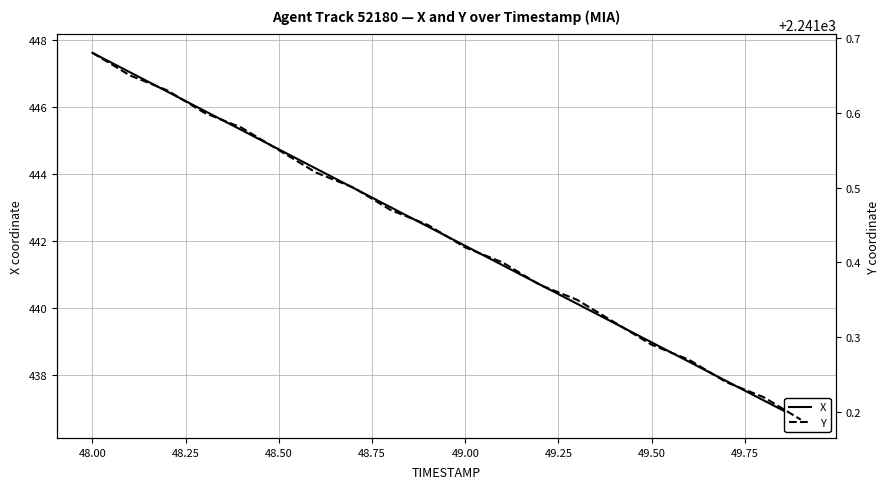

True or false: Y and X intersect in this chart.

False